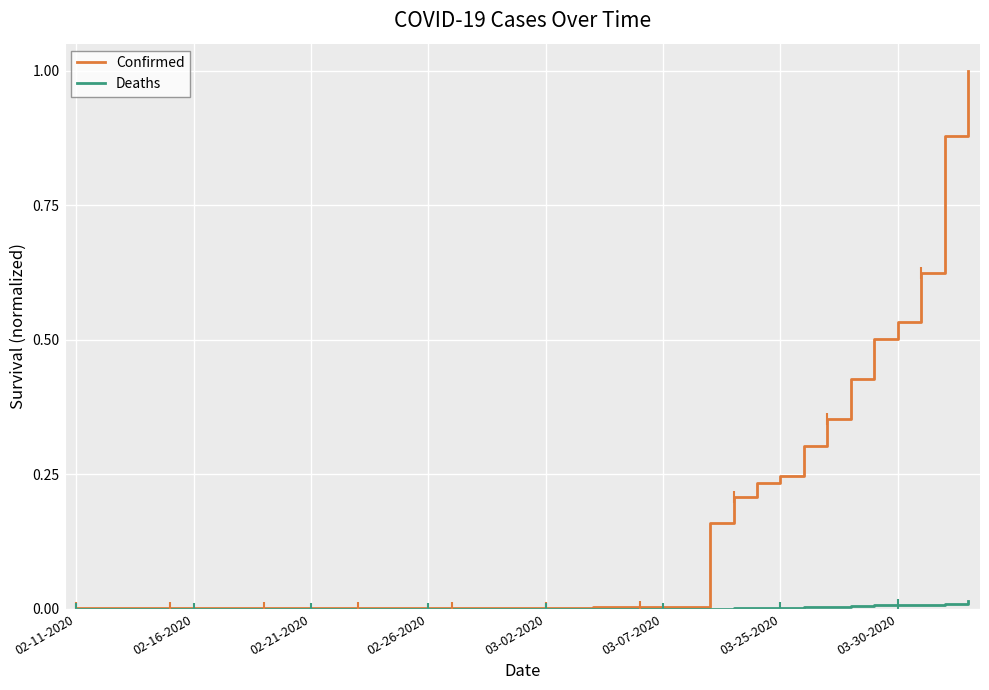

Where is Confirmed nearest to the value 0?

02-11-2020